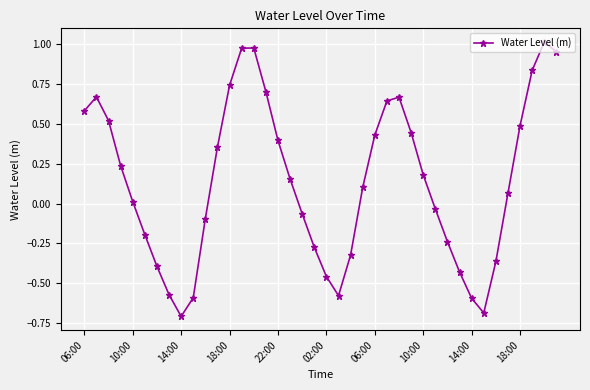

What is the value of the 3rd point from the left?

0.5